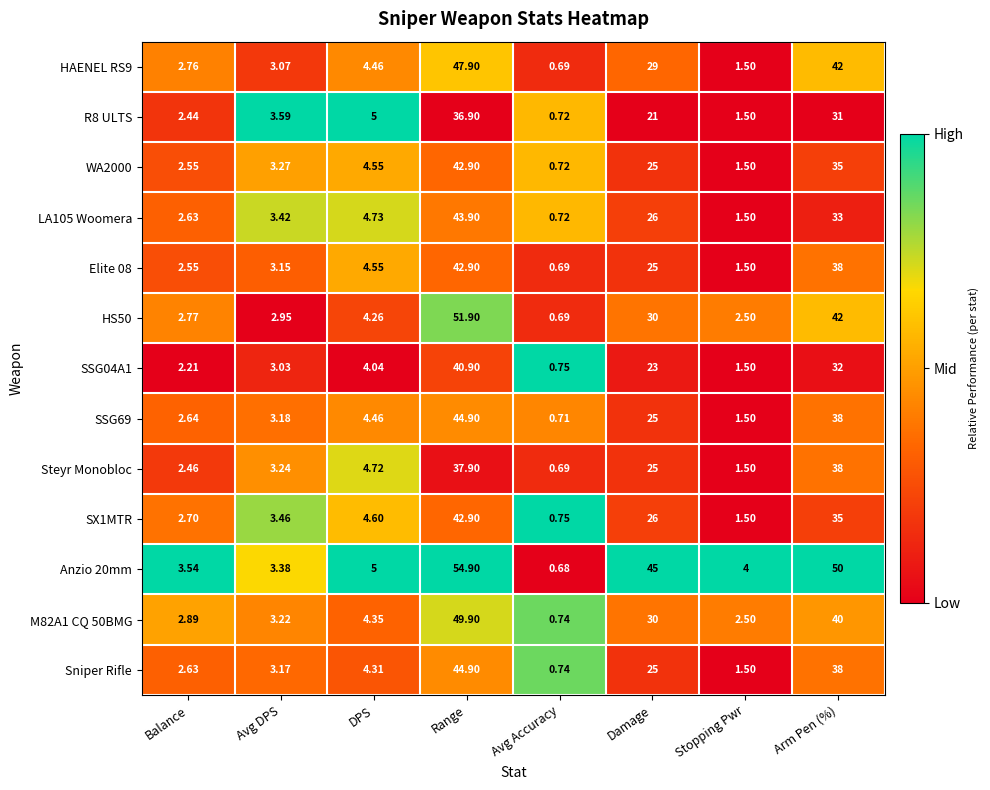

At which label is SSG04A1 closest to 20?

Damage